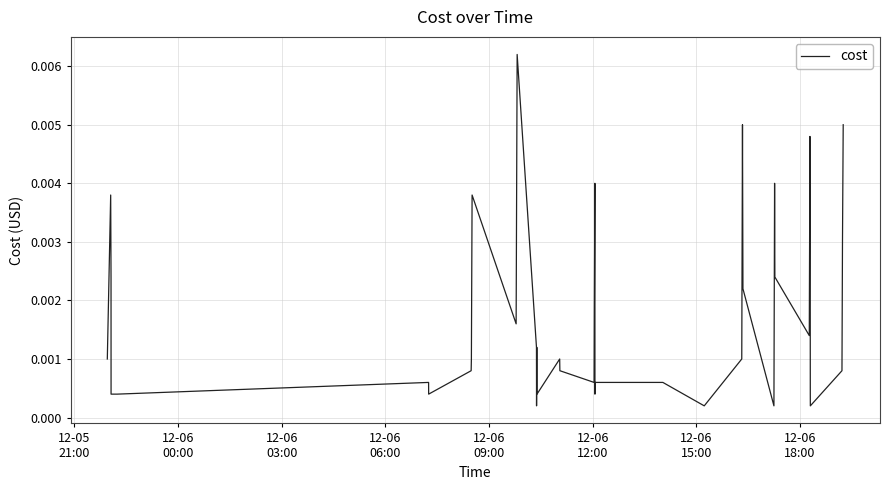

How many lines are shown in the chart?

1